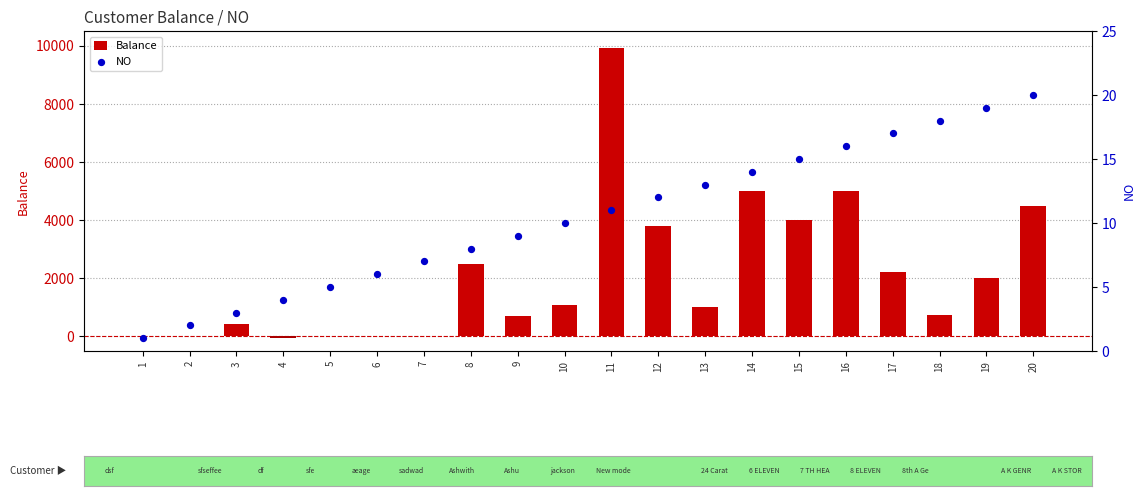

Which series contains the highest Y value?

Balance